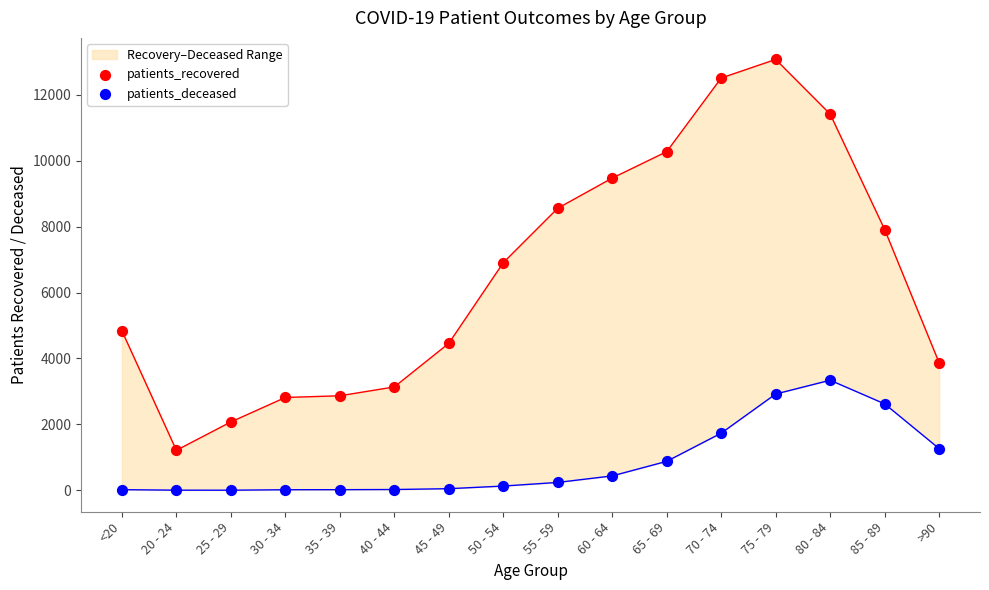

At how many categories does at least one series exceed 12908?

1